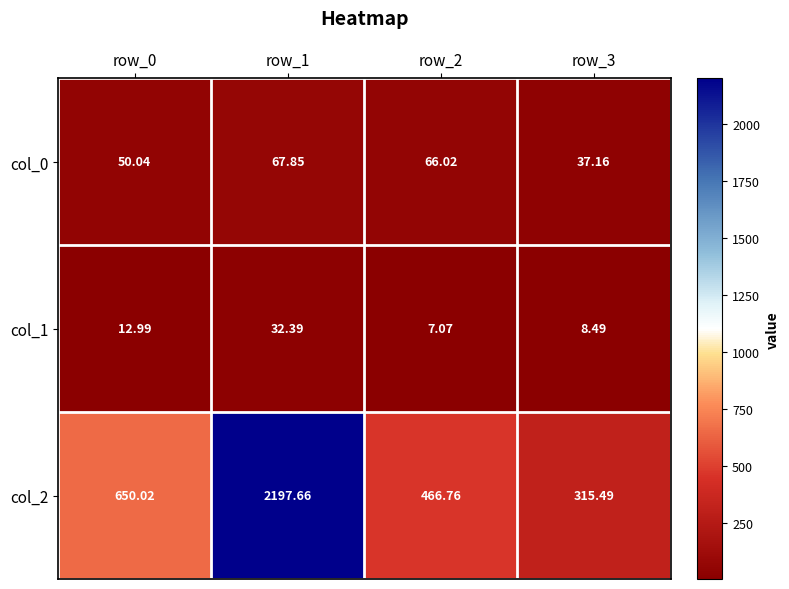

Is the value of col_1 at row_3 greater than the value of col_0 at row_0?

No